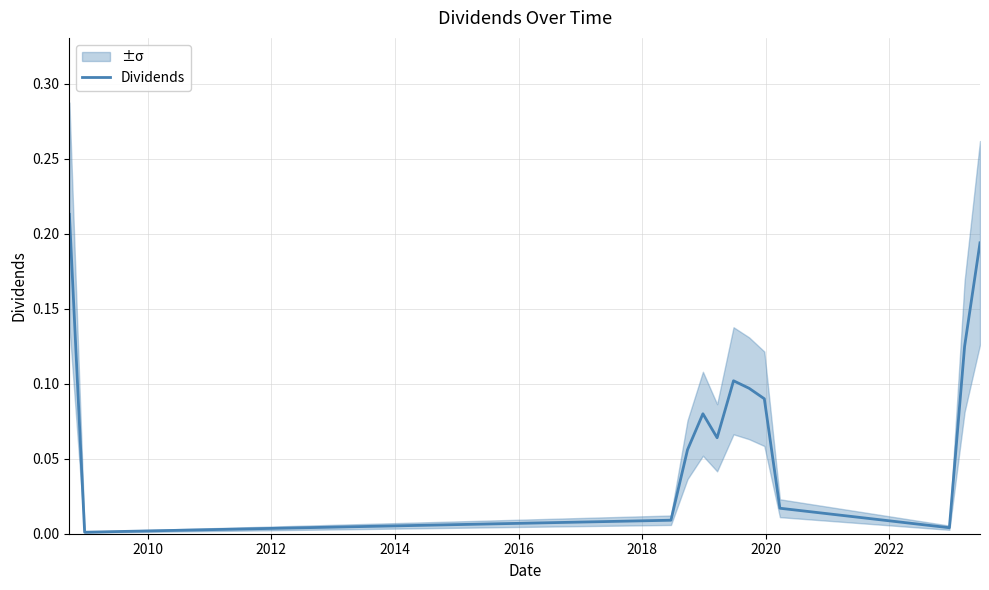

True or false: the data shows 0.3 at 12.

False